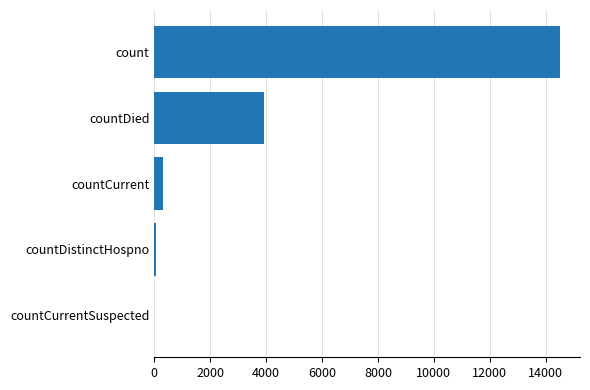

The value at countDied is 938. True or false?

False